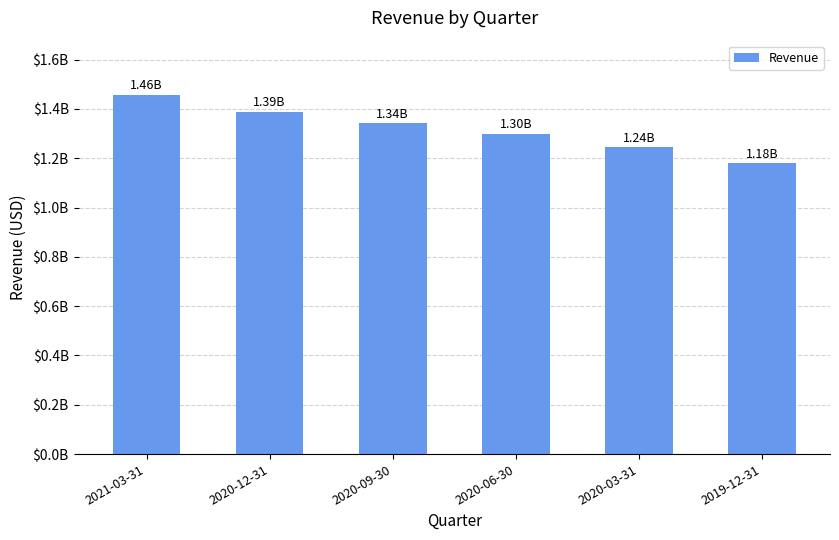

Which label corresponds to the largest value in the chart?

2021-03-31